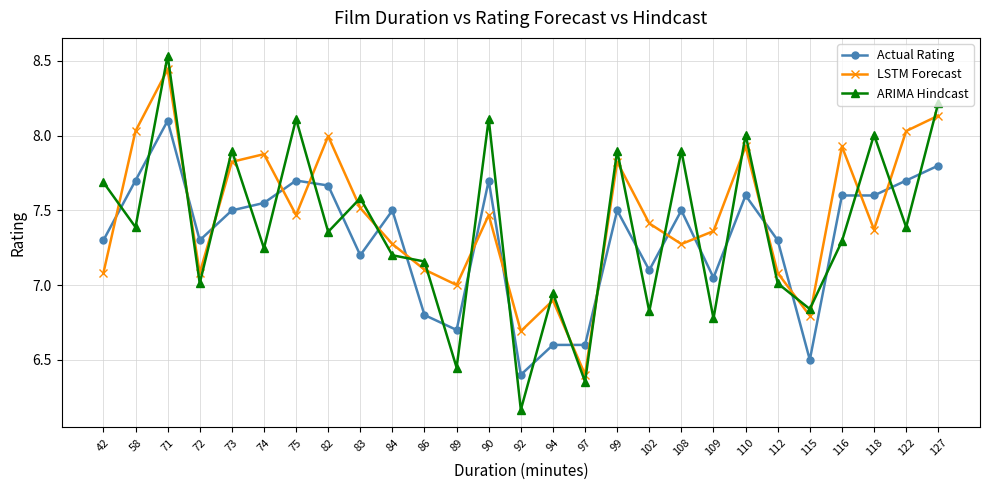

The value of Actual Rating at 112 is 7.3. True or false?

True